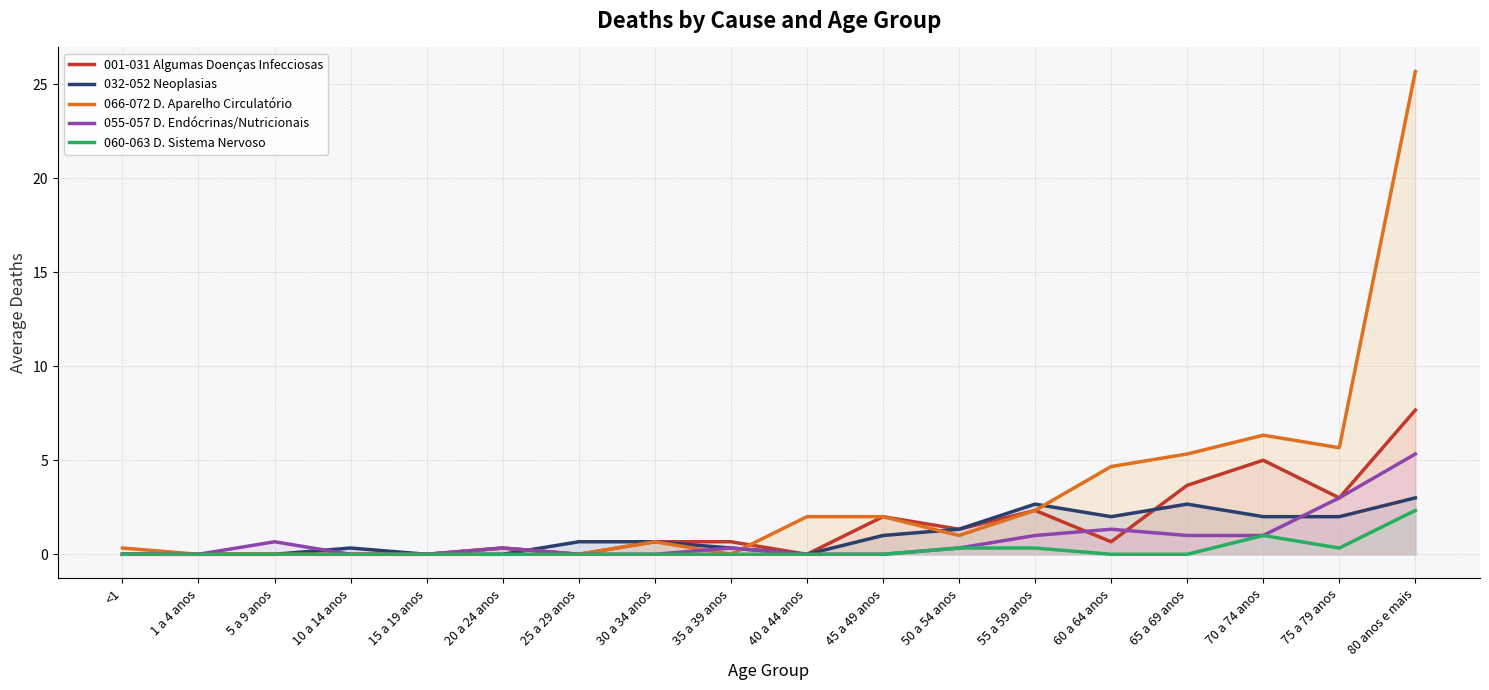

What position from the right is 30 a 34 anos?

11